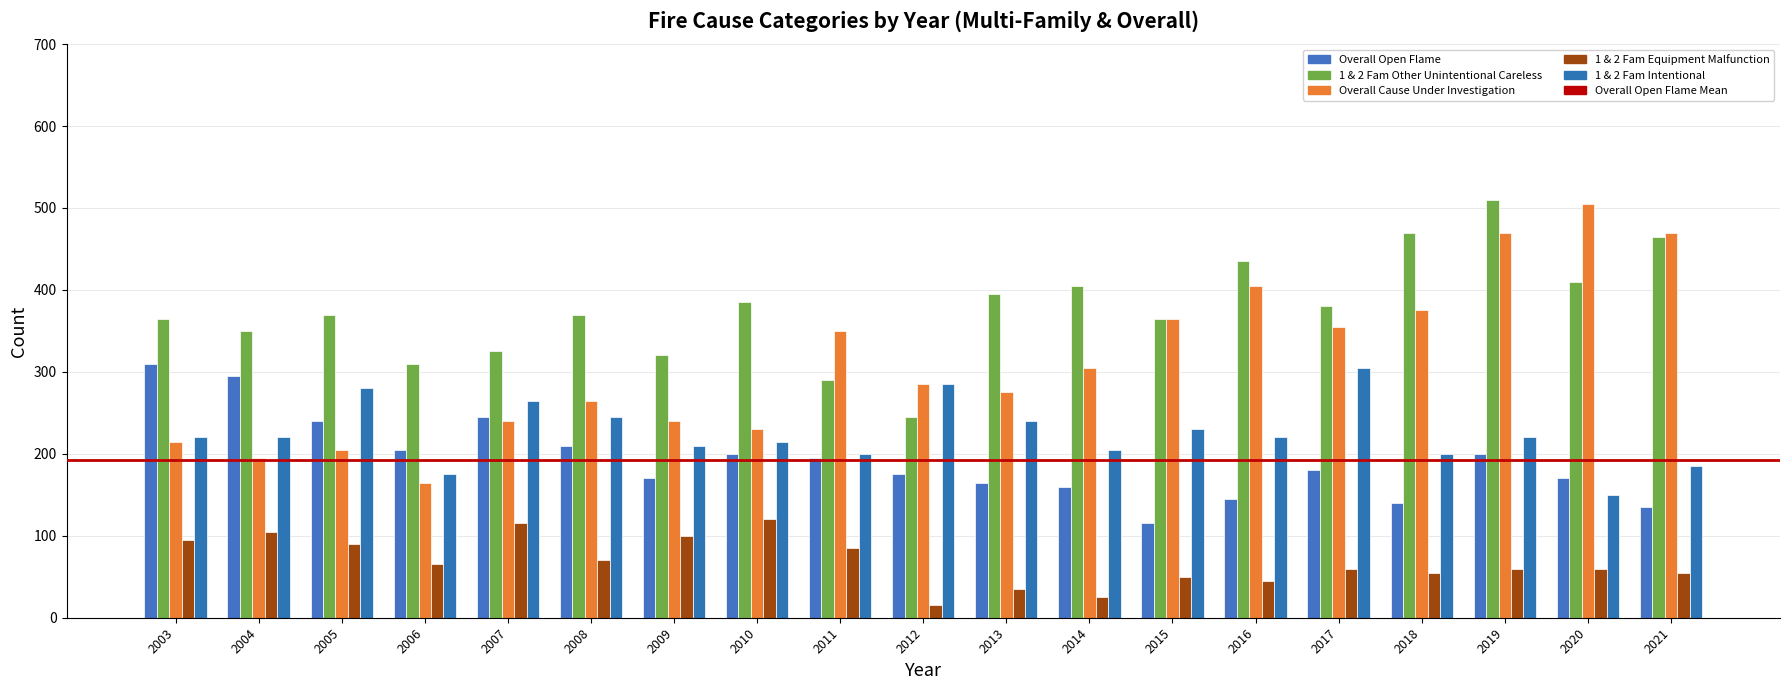

The Overall Open Flame series shows 160 at 2014. True or false?

True